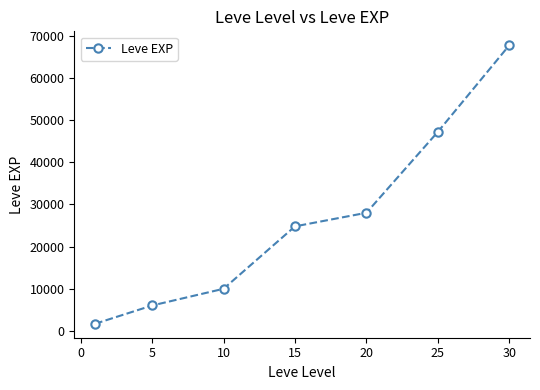

What is the average value?

26491